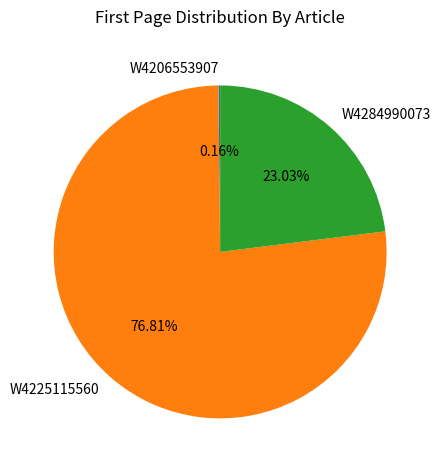

Does W4284990073 account for over 50% of the chart?

No